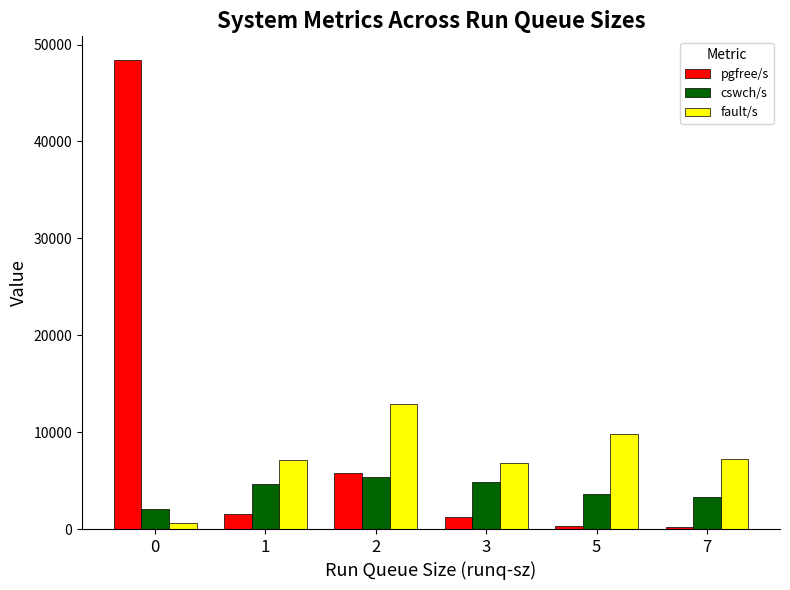

Which series has the largest range (max minus min)?

pgfree/s